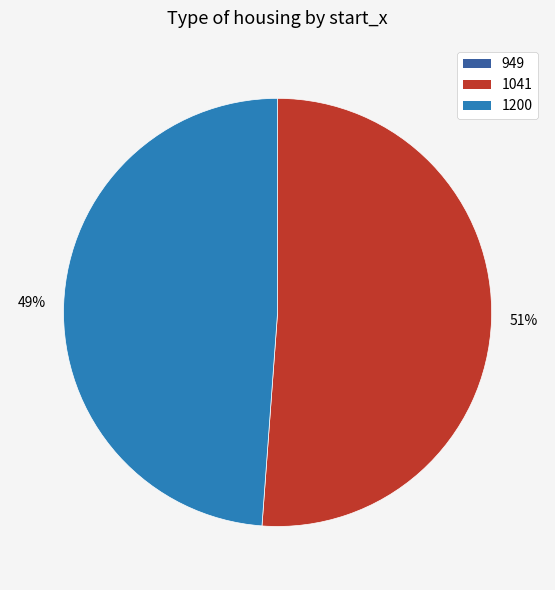

What is the largest slice in the pie chart?

1041